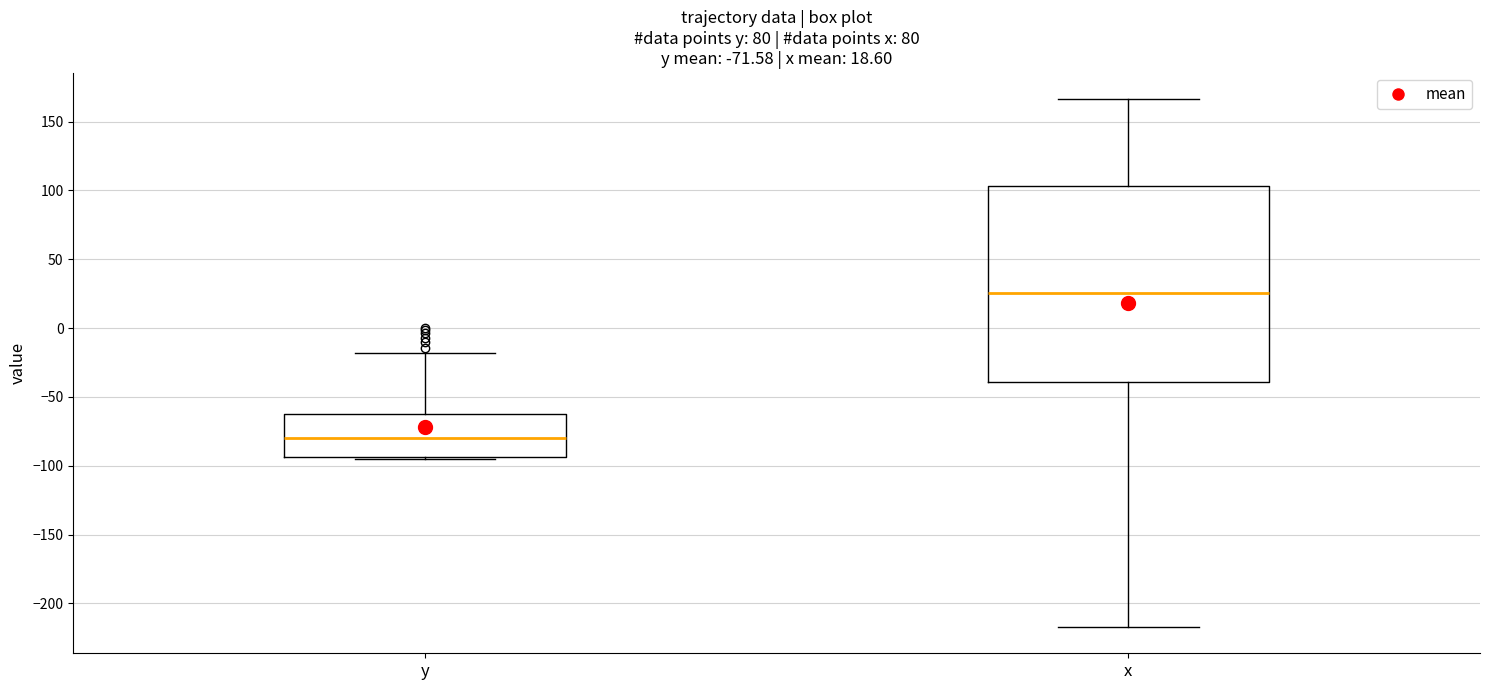

Which box's median line is the lowest?

y